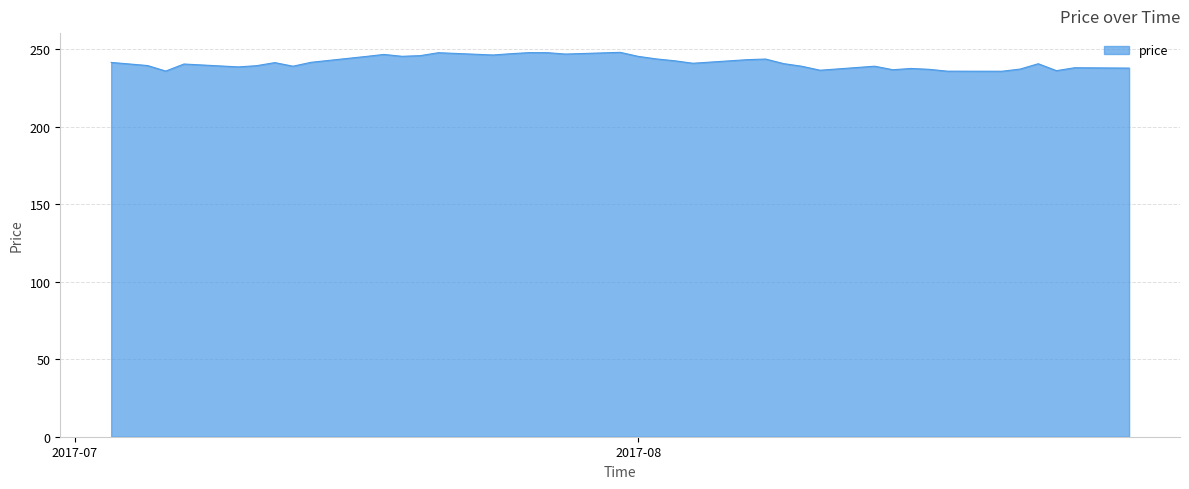

What is the difference between the maximum and minimum values?

12.2